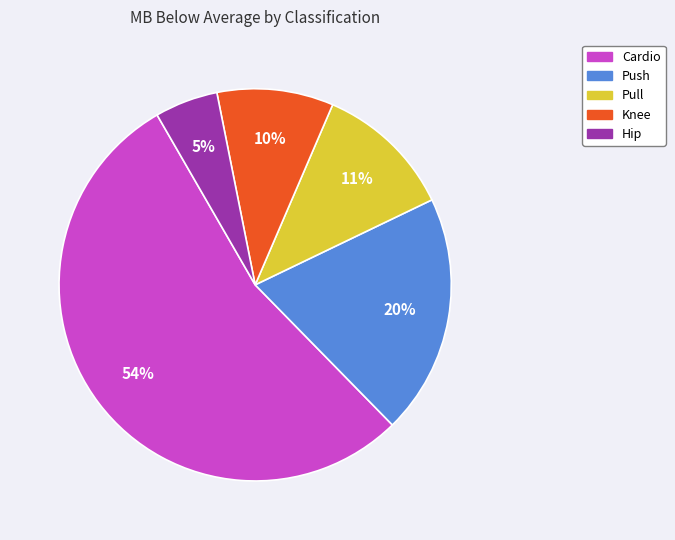

To the nearest percent, what is the average slice percentage?

20%